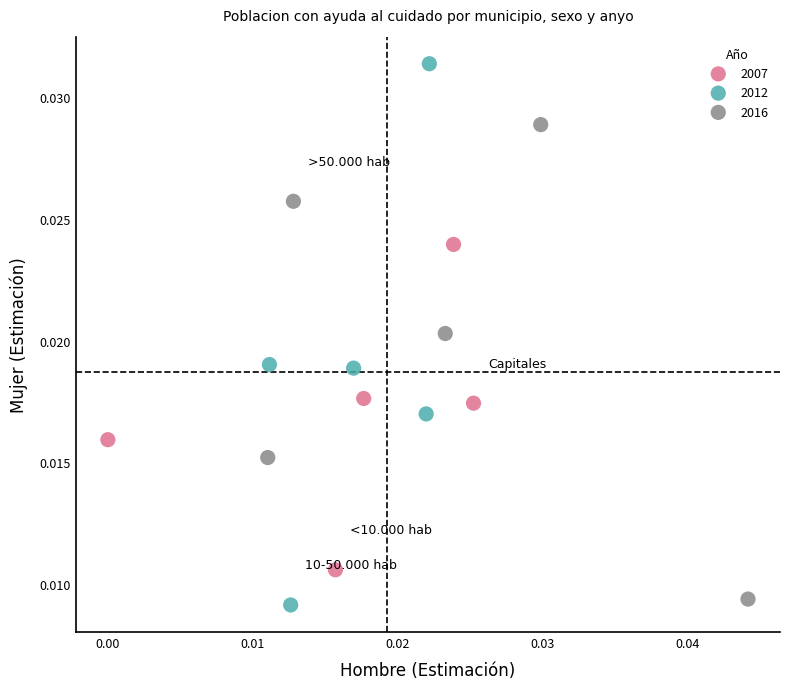

Which series contains the highest Y value?

2012